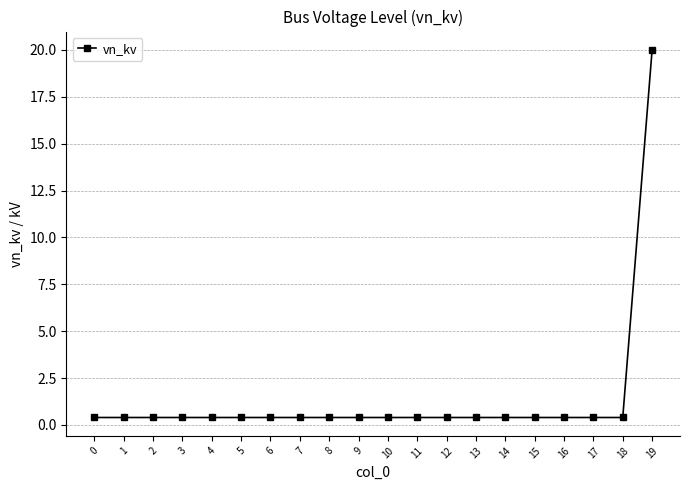

True or false: the data shows 0.4 at 14.

True